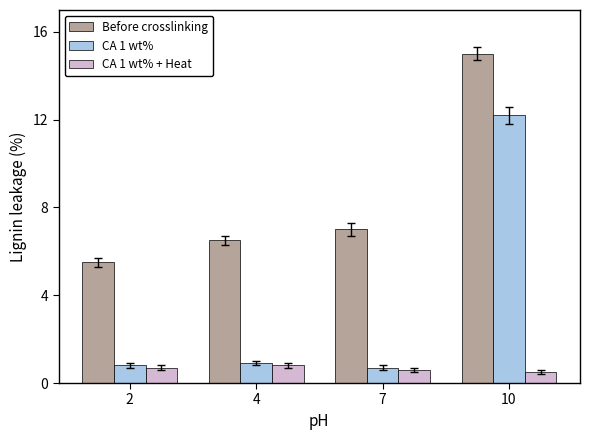

Is it true that CA 1 wt% equals 0.7 at 7?

True